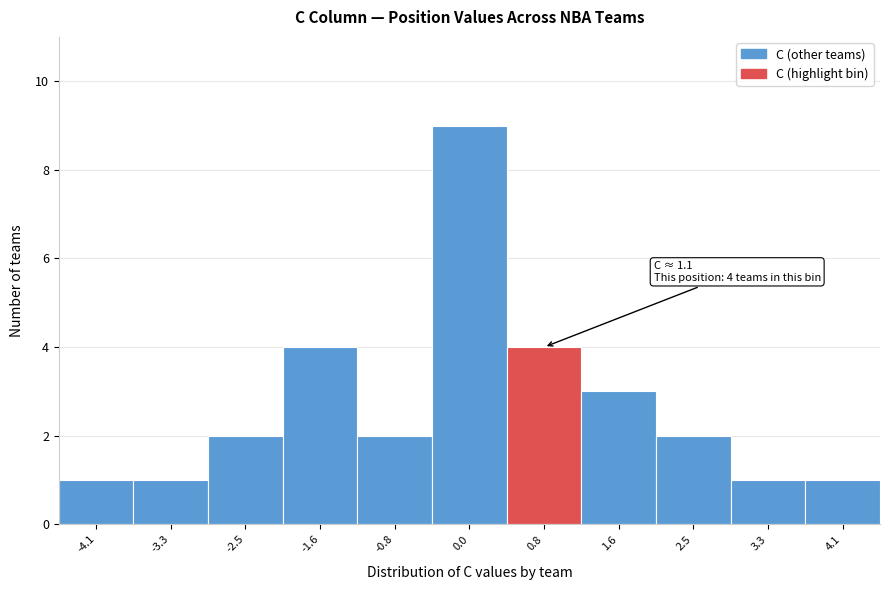

Over which range of the x-axis is the bar tallest?

-0.4 to 0.4